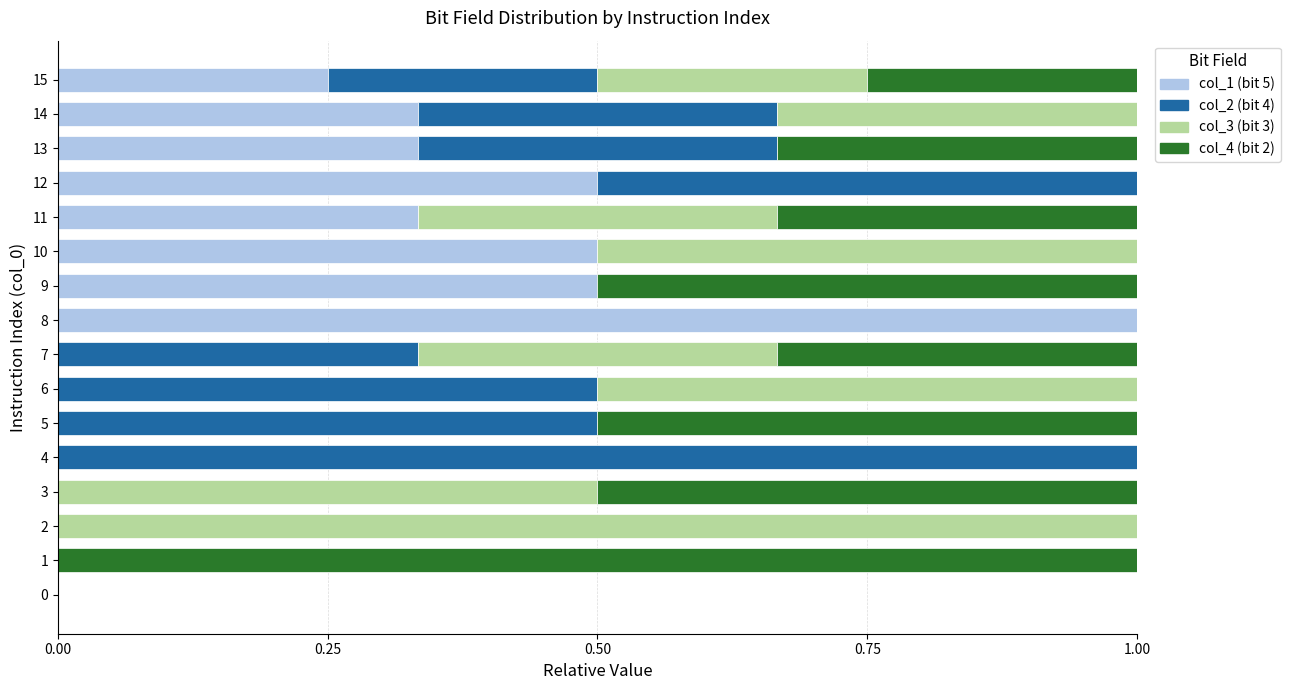

What is the sum of all col_1 (bit 5) values?

3.8